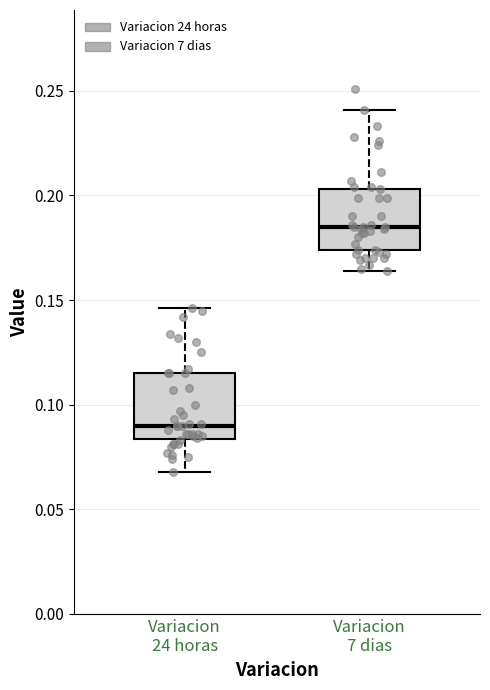

Reading left to right, read every box against the y-axis: the position of its median line, the range the box covers, and the ends of its whiskers. The values are not printed on the chart, so give them approximately, as read against the axis.

Variacion 24 horas: median 0.090, box 0.085 to 0.115, whiskers 0.070 to 0.145
Variacion 7 dias: median 0.185, box 0.175 to 0.205, whiskers 0.165 to 0.240